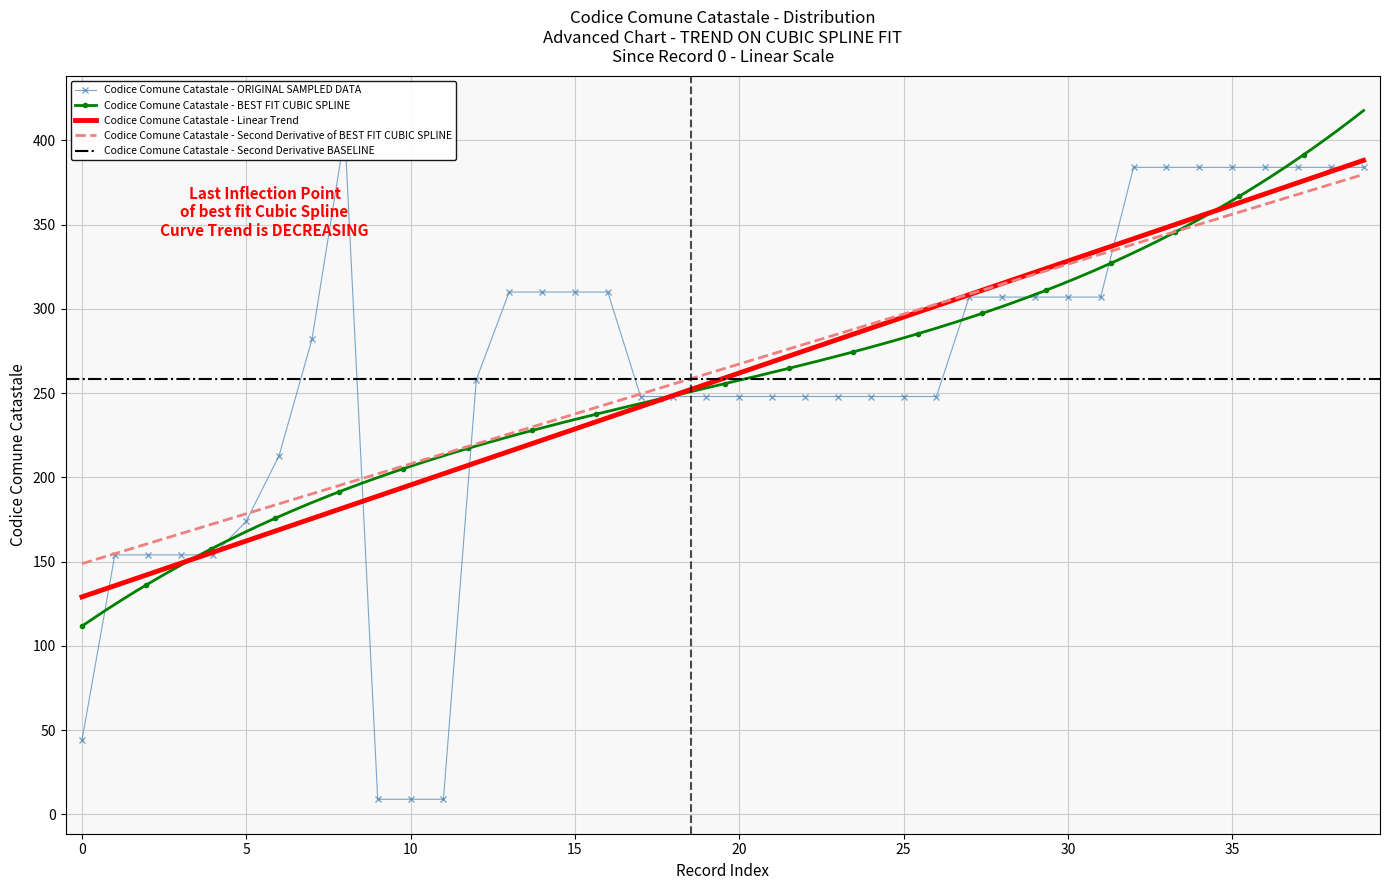

List the labels in order of value, smallest first.

9, 10, 11, 0, 1, 2, 3, 4, 5, 6, 17, 18, 19, 20, 21, 22, 23, 24, 25, 26, 12, 7, 27, 28, 29, 30, 31, 13, 14, 15, 16, 32, 33, 34, 35, 36, 37, 38, 39, 8